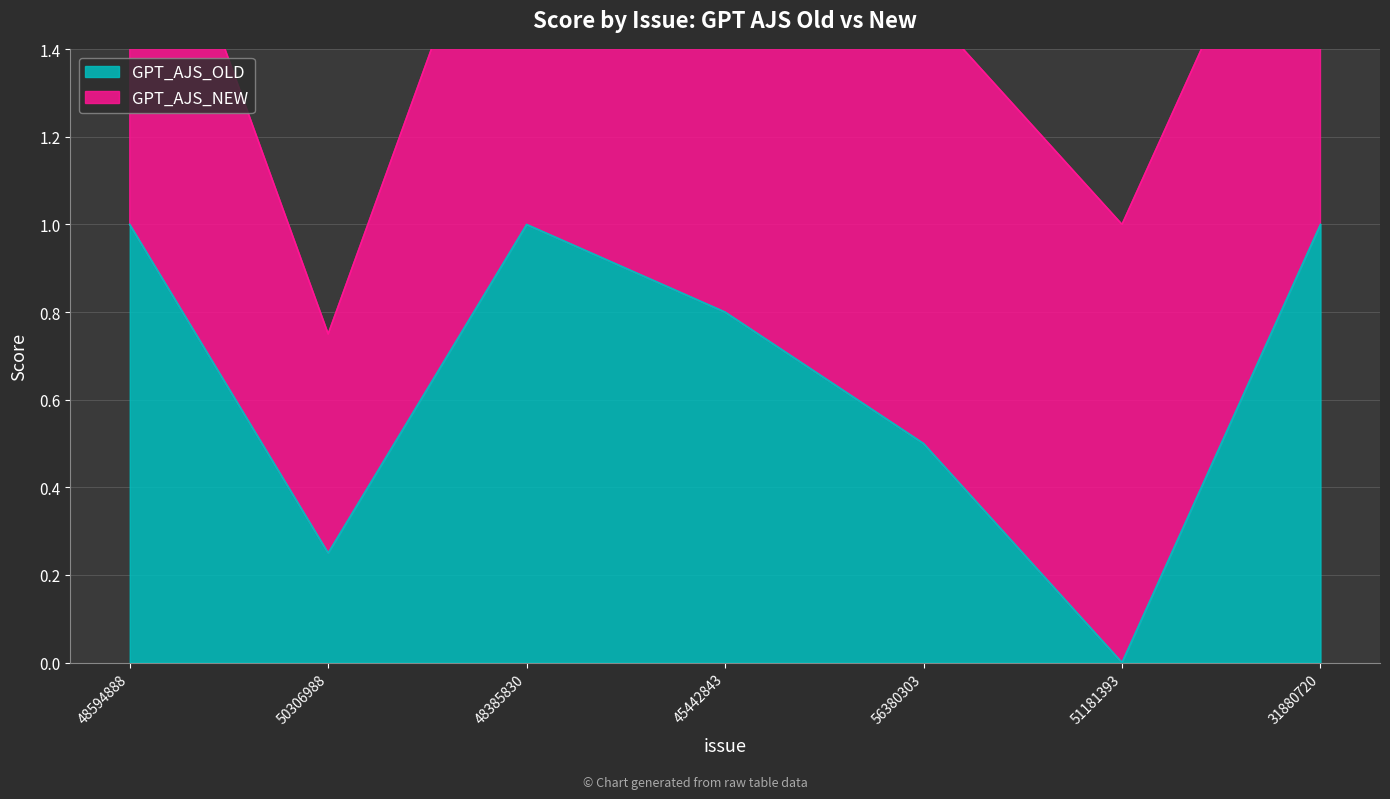

Between 48594888 and 45442843, which is larger?

48594888